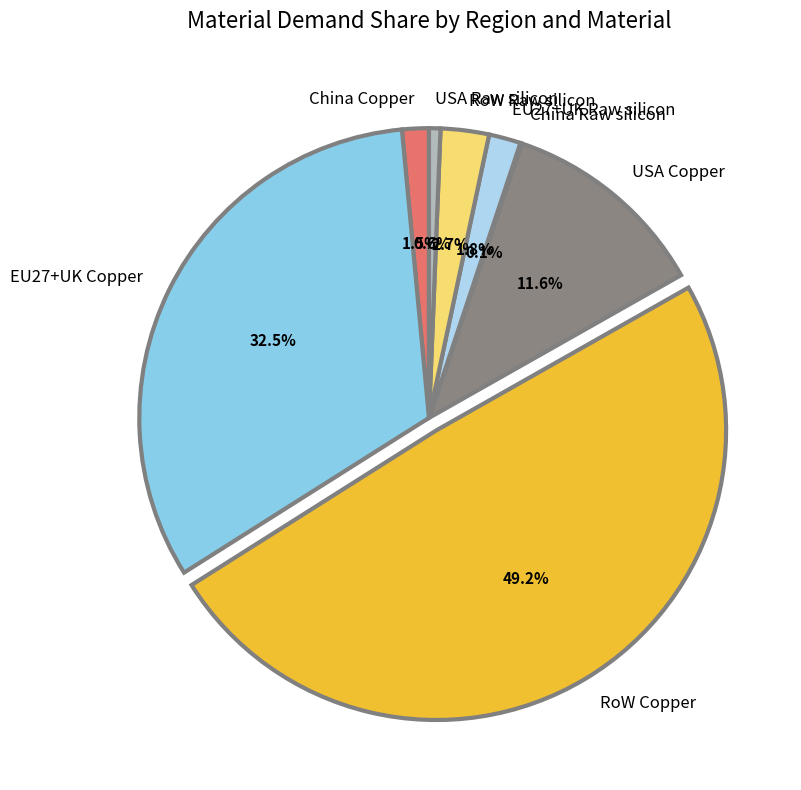

True or false: RoW Copper accounts for 49% of the total.

True